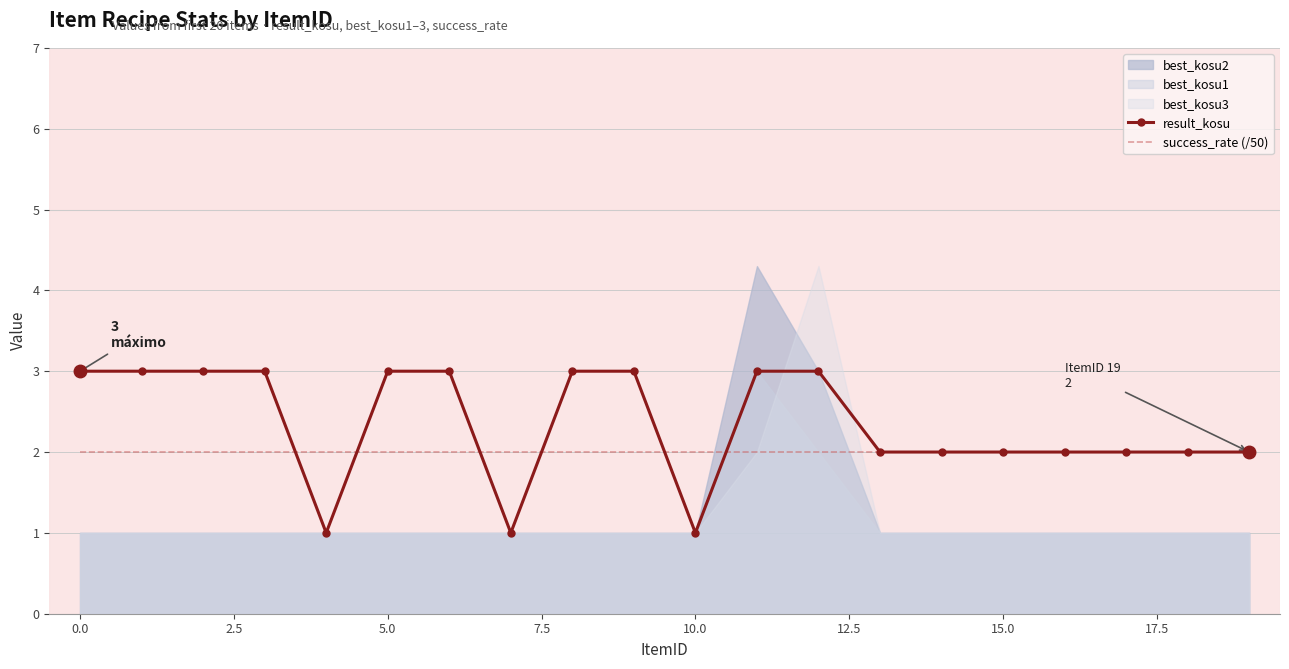

True or false: success_rate (/50) and result_kosu intersect in this chart.

True